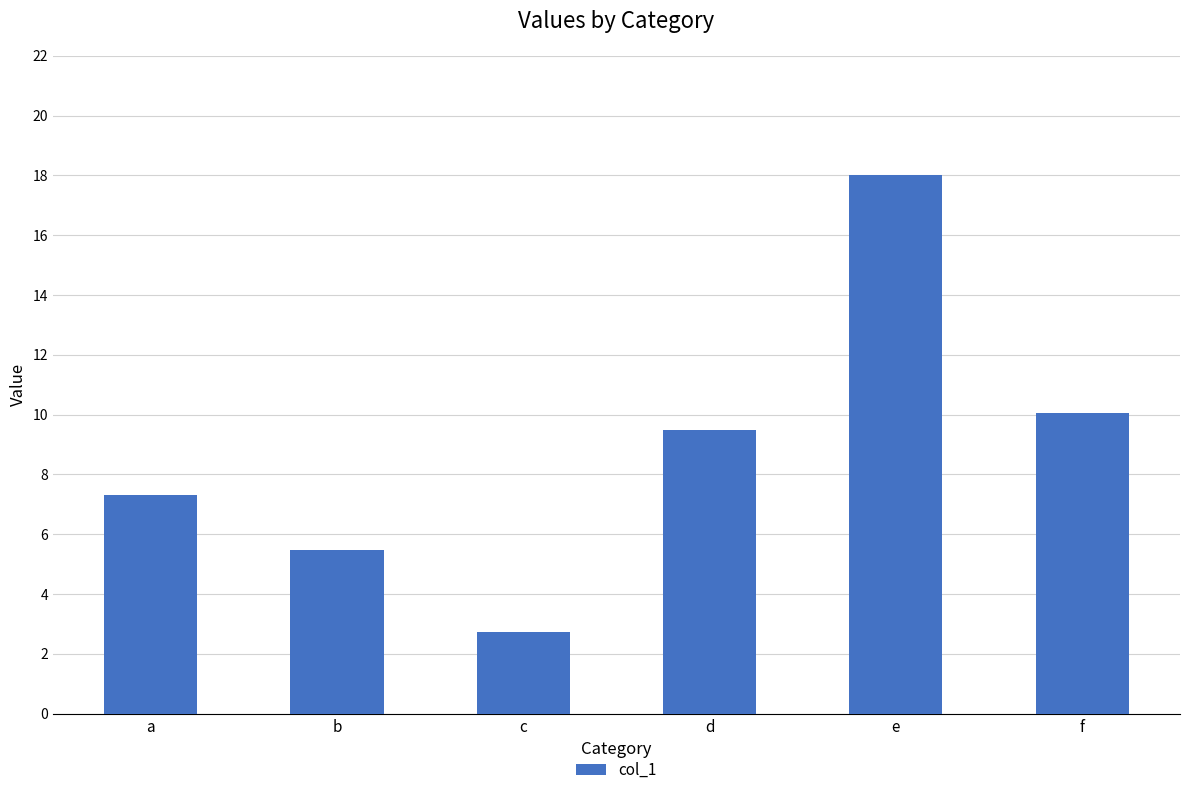

Reading left to right, list all the values displayed in this chart.

7.3	5.5	2.7	9.5	18.0	10.1